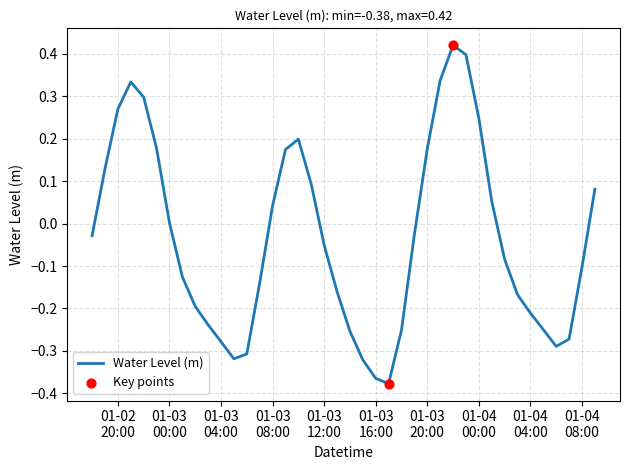

What is the difference between the maximum and minimum values?

0.8